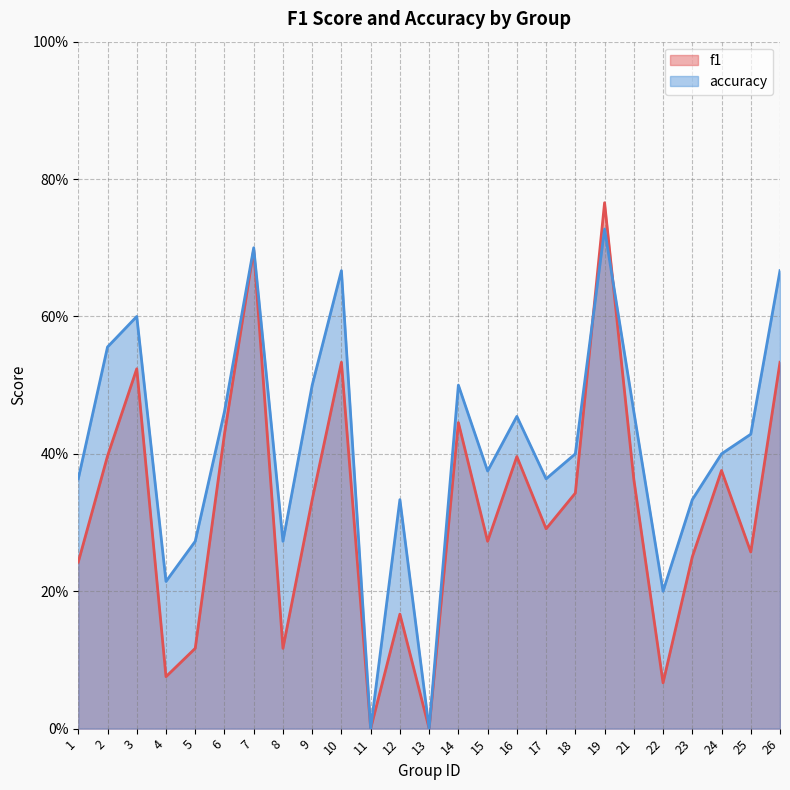

Which series ends up on top after the final intersection of accuracy and f1?

accuracy